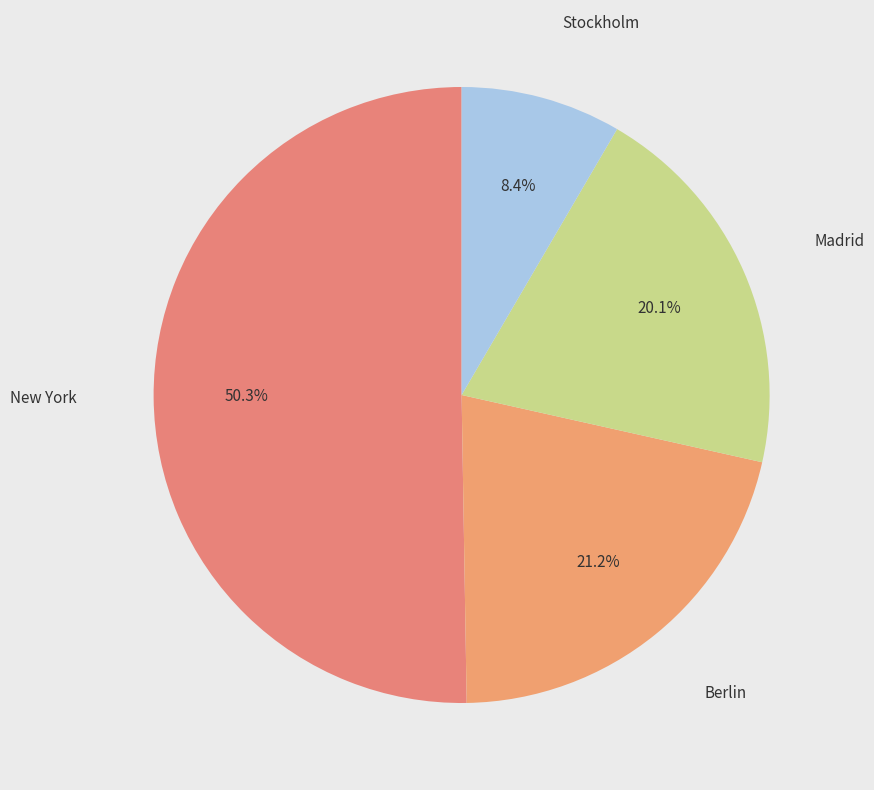

How many segments does this pie chart have?

4